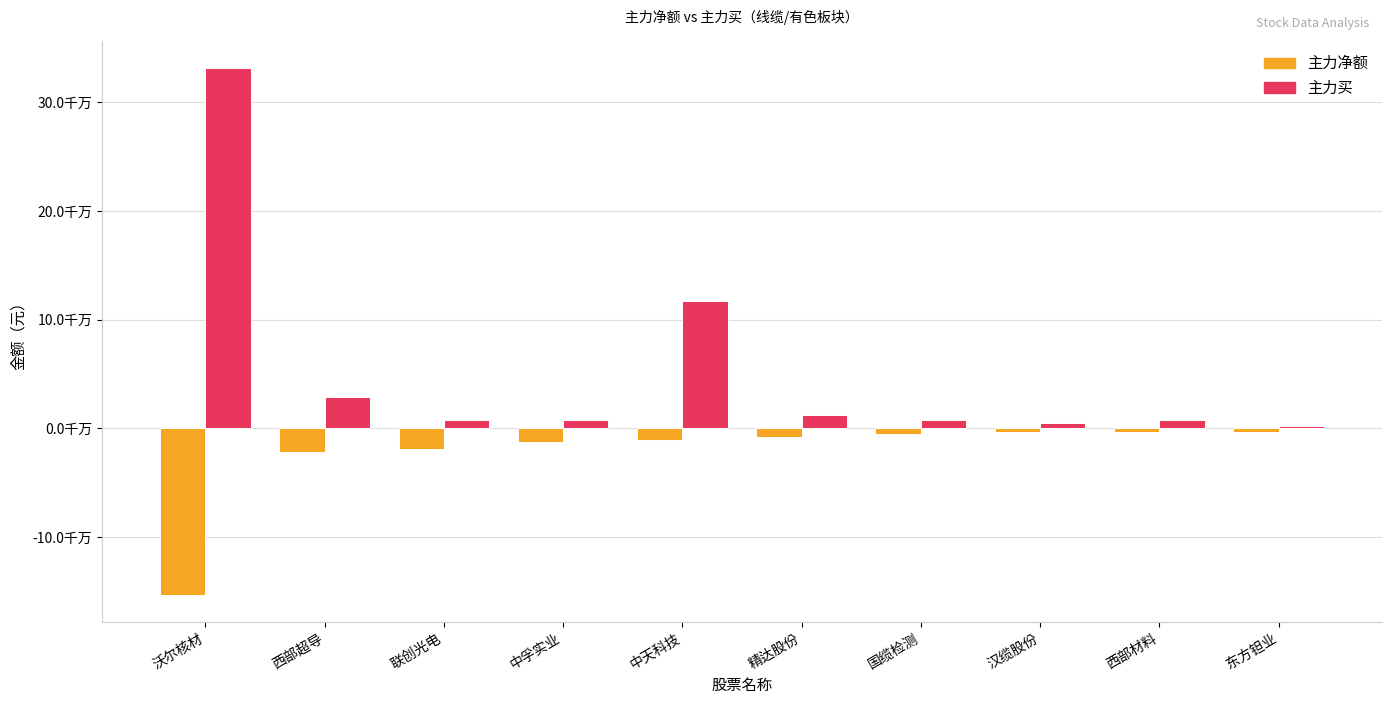

Does the chart contain stacked bars?

No